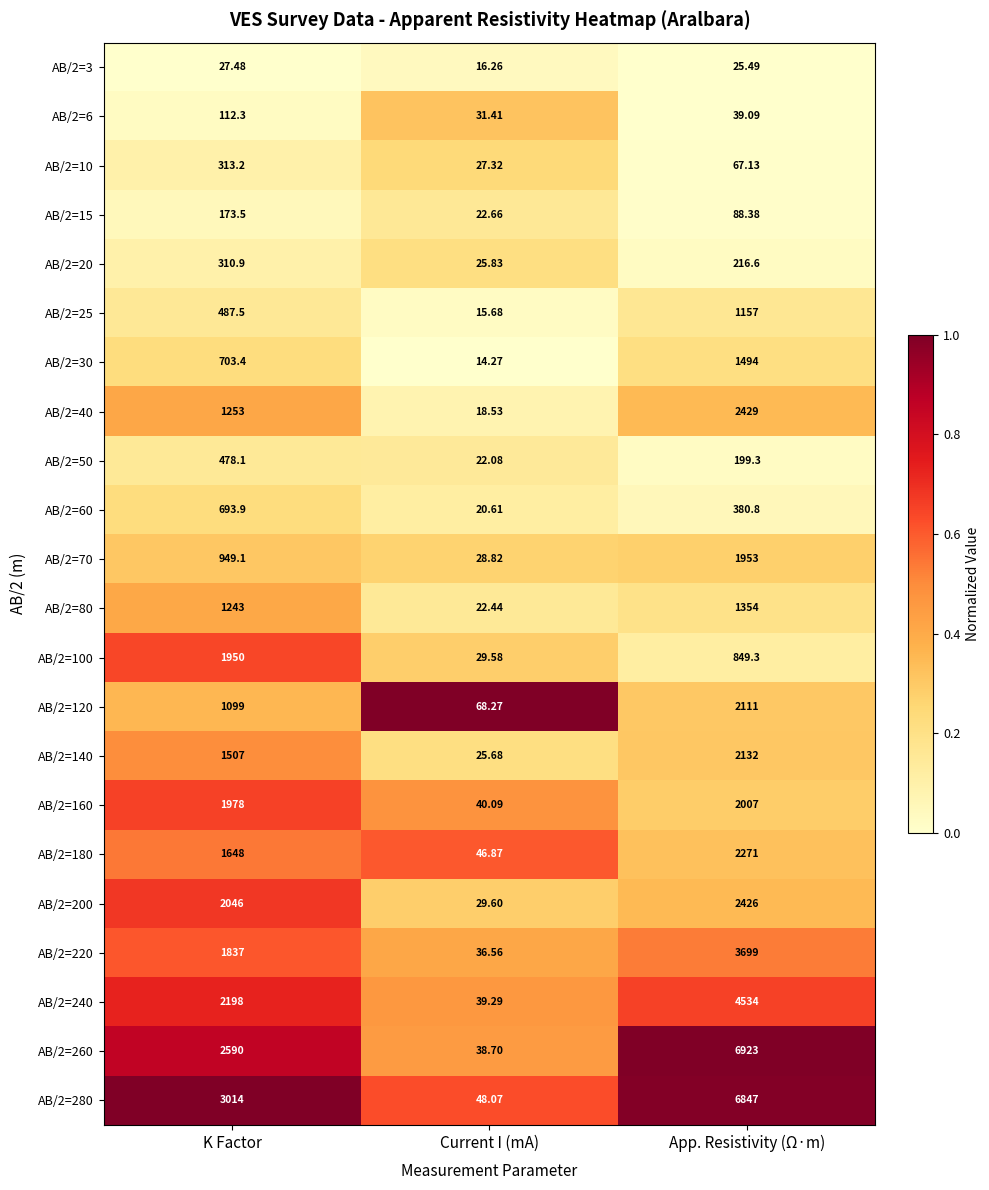

At which label is AB/2=10 closest to 170?

App. Resistivity (Ω·m)